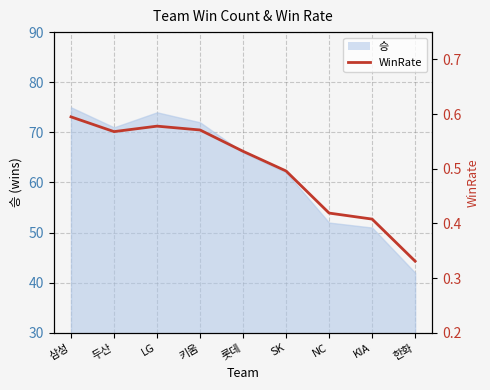

How many points are lower than both their immediate neighbors (excluding endpoints)?

1